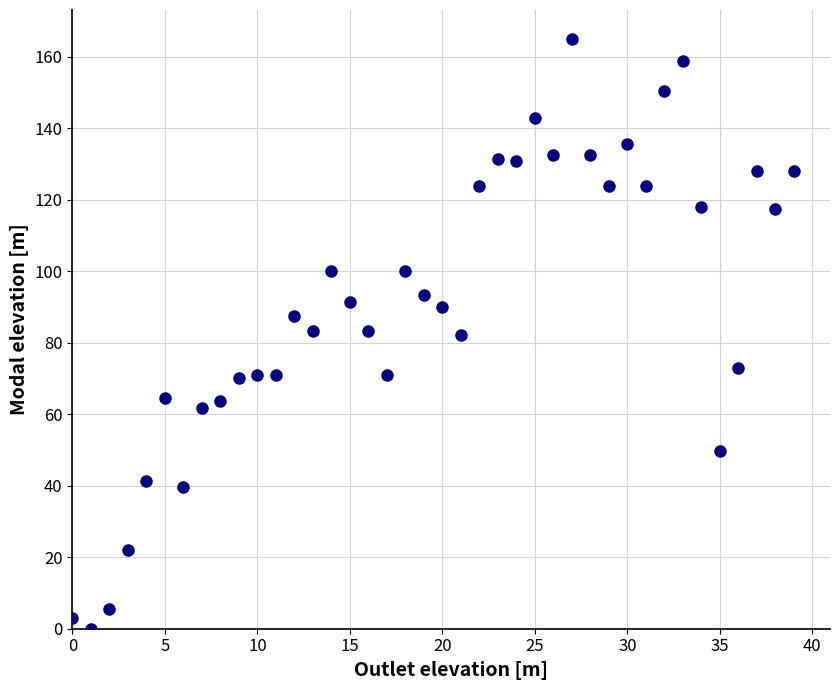

What is the range of Y values (max minus min)?

164.9